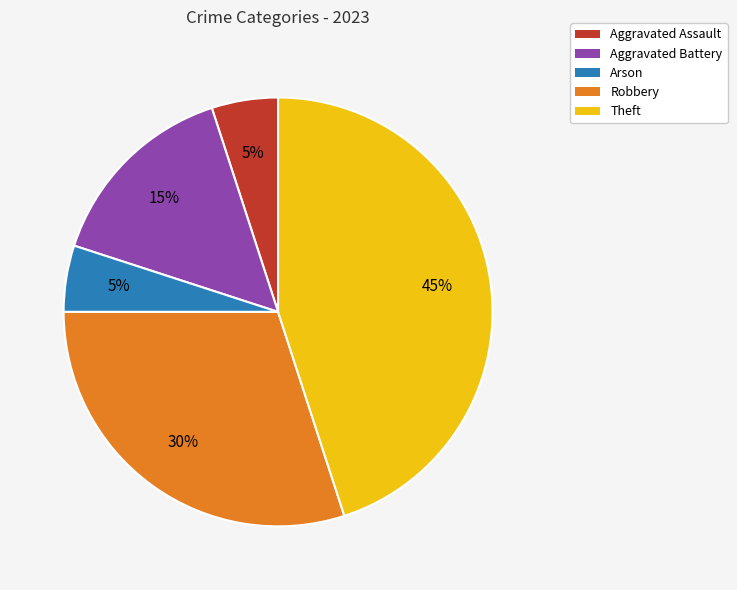

To the nearest percent, what is the difference between the largest and smallest slice percentages?

40%